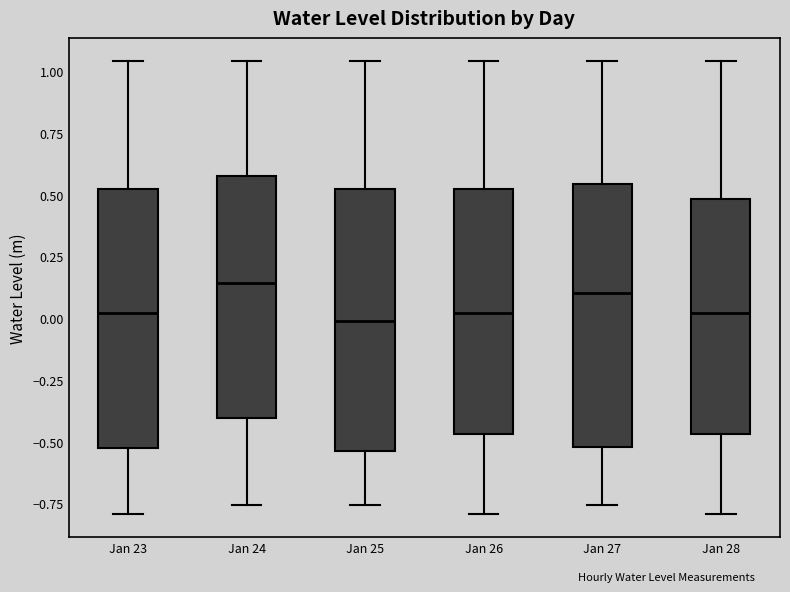

Where does the upper whisker of the box for Jan 25 end on the y-axis? The values are not printed on the chart, so give them approximately, as read against the axis.

1.05